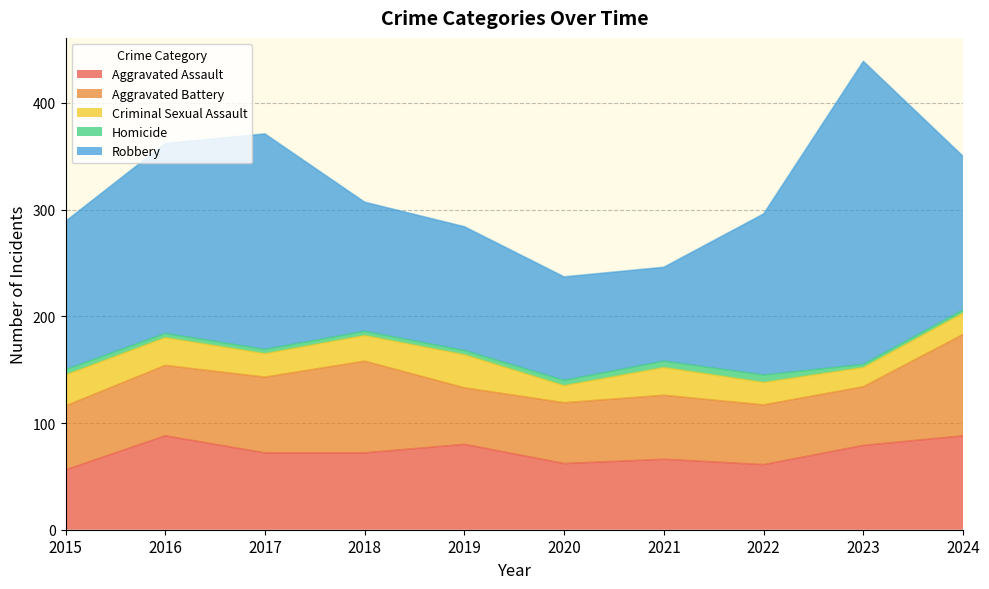

Reading right to left, list all the values displayed in this chart.

Aggravated Assault: 2024=88	2023=79	2022=61	2021=66	2020=62	2019=80	2018=72	2017=72	2016=88	2015=56
Aggravated Battery: 2024=95	2023=55	2022=56	2021=60	2020=57	2019=53	2018=86	2017=71	2016=66	2015=60
Criminal Sexual Assault: 2024=20	2023=18	2022=21	2021=26	2020=16	2019=31	2018=24	2017=22	2016=26	2015=29
Homicide: 2024=3	2023=3	2022=7	2021=6	2020=5	2019=4	2018=4	2017=4	2016=4	2015=5
Robbery: 2024=144	2023=284	2022=151	2021=88	2020=97	2019=116	2018=121	2017=202	2016=178	2015=139